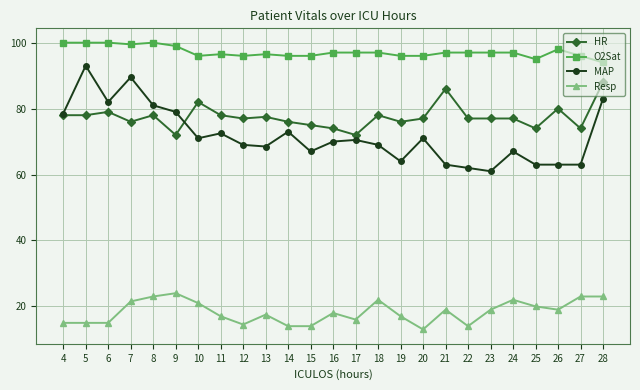

Where does the Resp series first go above 18?

7